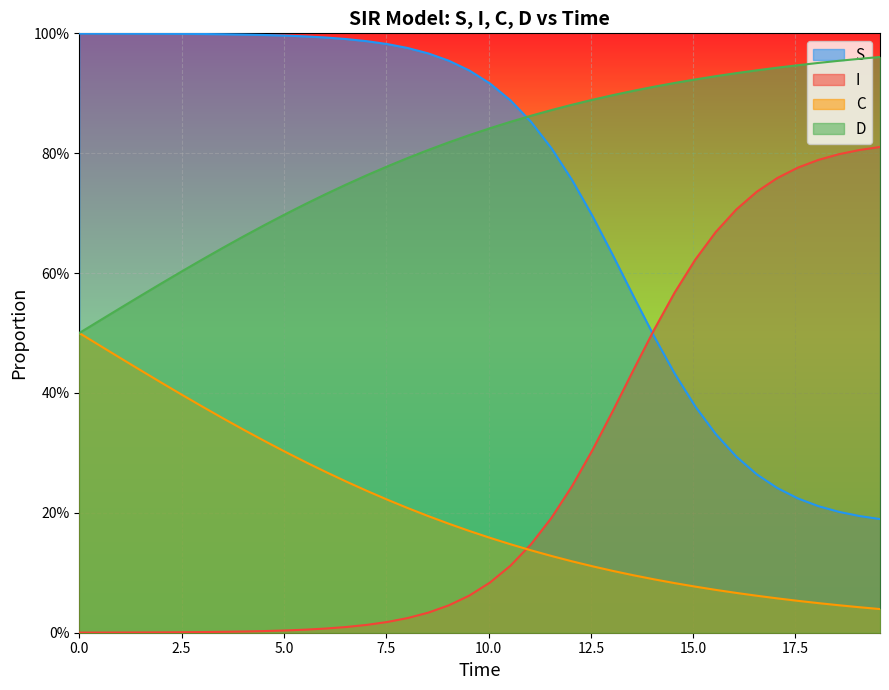

True or false: I and S intersect in this chart.

True